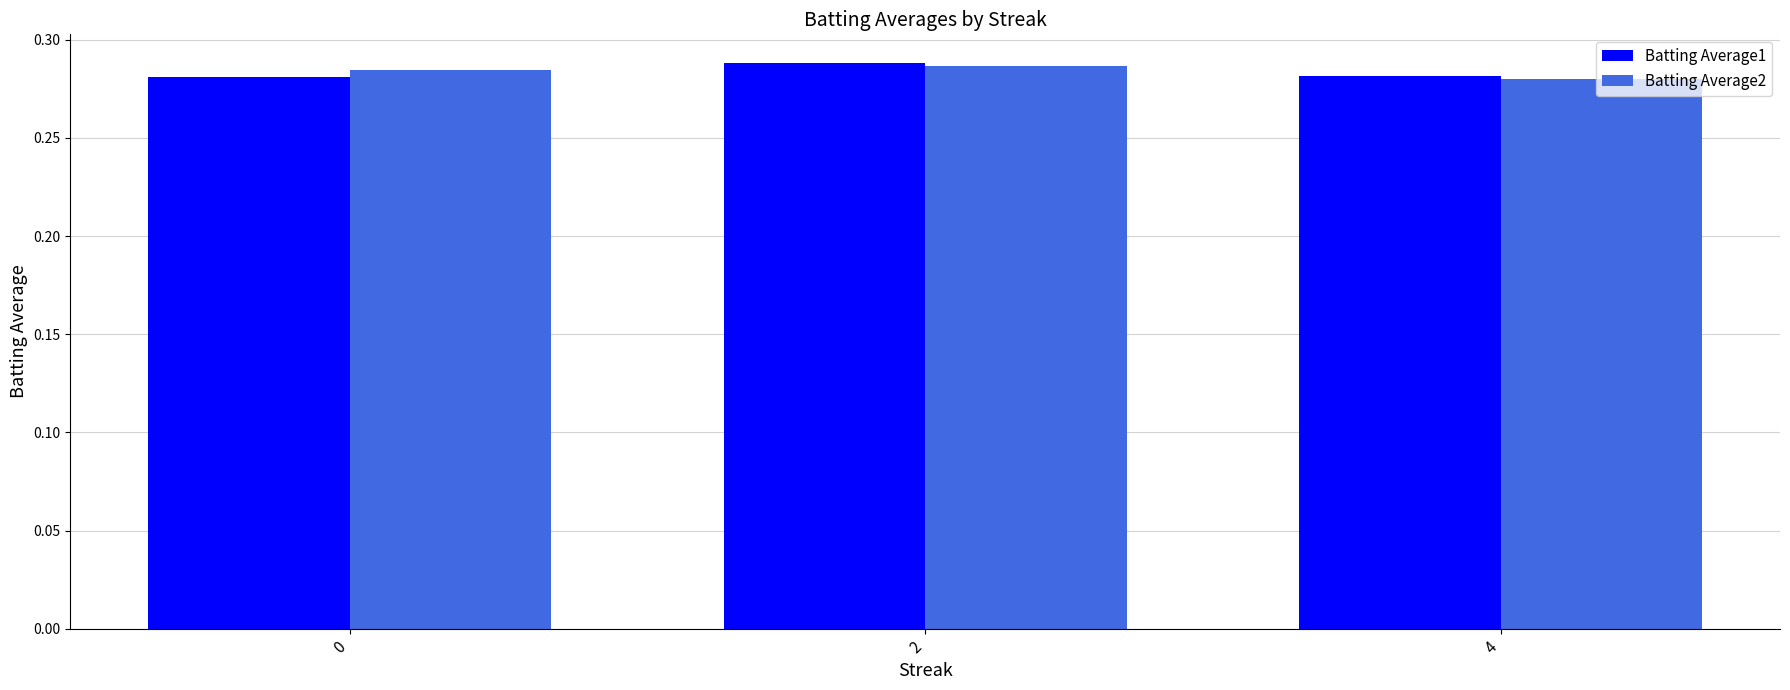

How many Batting Average2 values are between 0 and 1?

3